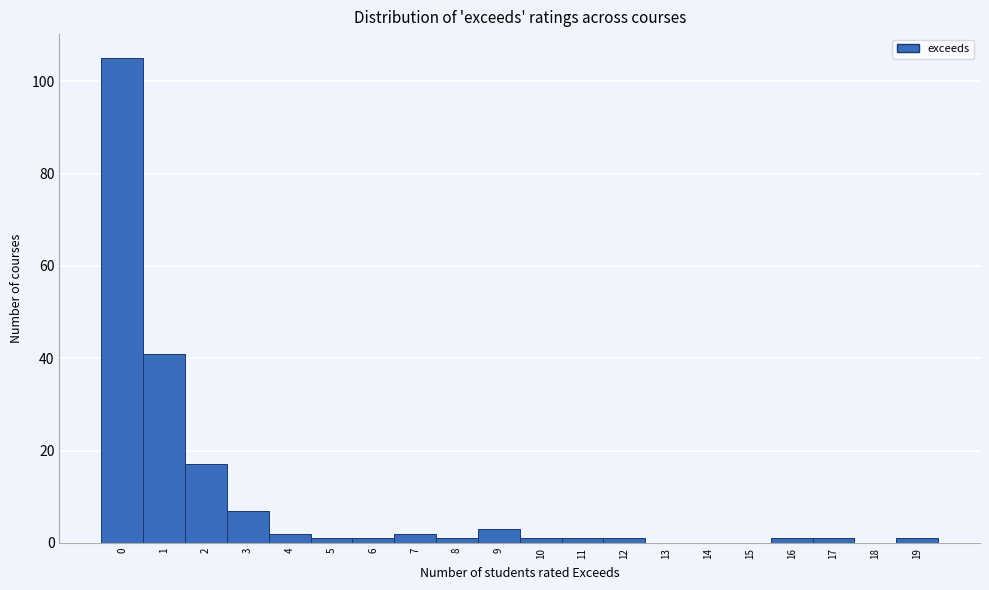

Reading left to right, transcribe this chart: for each bar, give the range it covers on the x-axis and its height. The values are not printed on the chart, so give them approximately, as read against the axis.

-0.5 to 0.5: 106
0.5 to 1.5: 42
1.5 to 2.5: 18
2.5 to 3.5: 8
3.5 to 4.5: 2
4.5 to 5.5: under 2
5.5 to 6.5: under 2
6.5 to 7.5: 2
7.5 to 8.5: under 2
8.5 to 9.5: 4
9.5 to 10.5: under 2
10.5 to 11.5: under 2
11.5 to 12.5: under 2
12.5 to 13.5: 0
13.5 to 14.5: 0
14.5 to 15.5: 0
15.5 to 16.5: under 2
16.5 to 17.5: under 2
17.5 to 18.5: 0
18.5 to 19.5: under 2